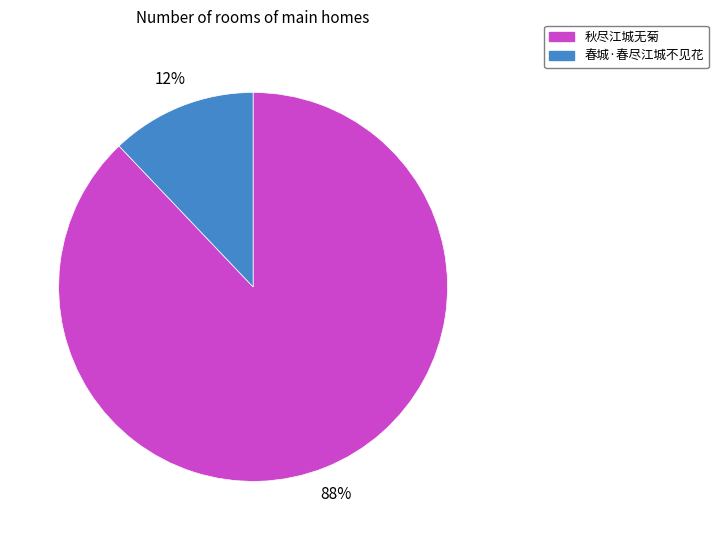

Do 春城·春尽江城不见花 and 秋尽江城无菊 together represent more than half of the pie?

Yes